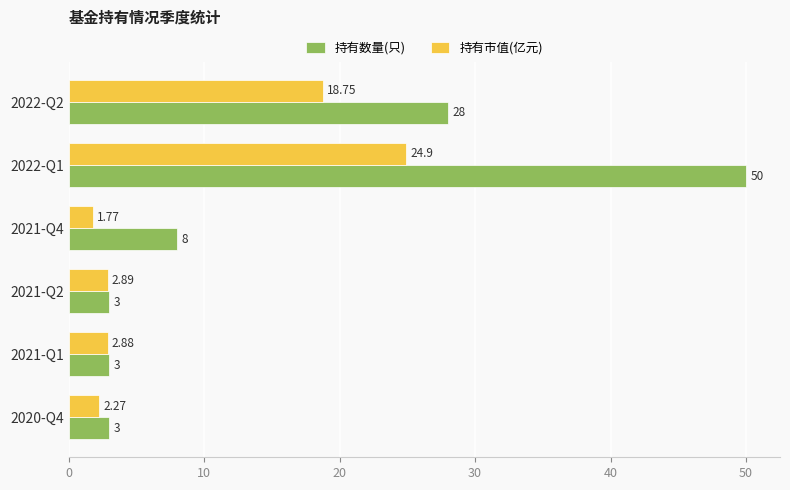

Which series has the largest total across all categories?

持有数量(只)